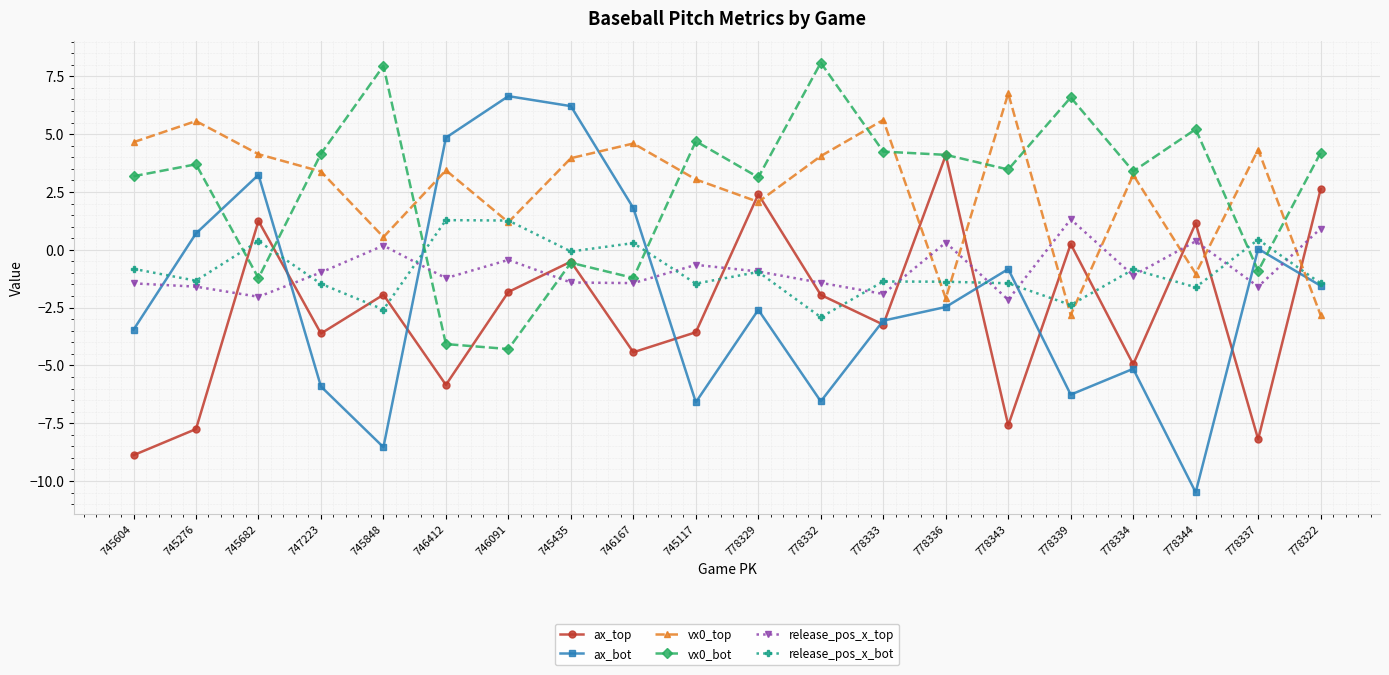

Read the vx0_top value at 778337.

4.3